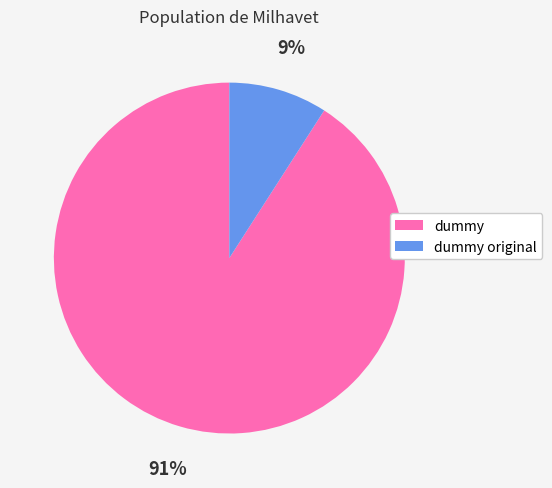

How many segments does this pie chart have?

2